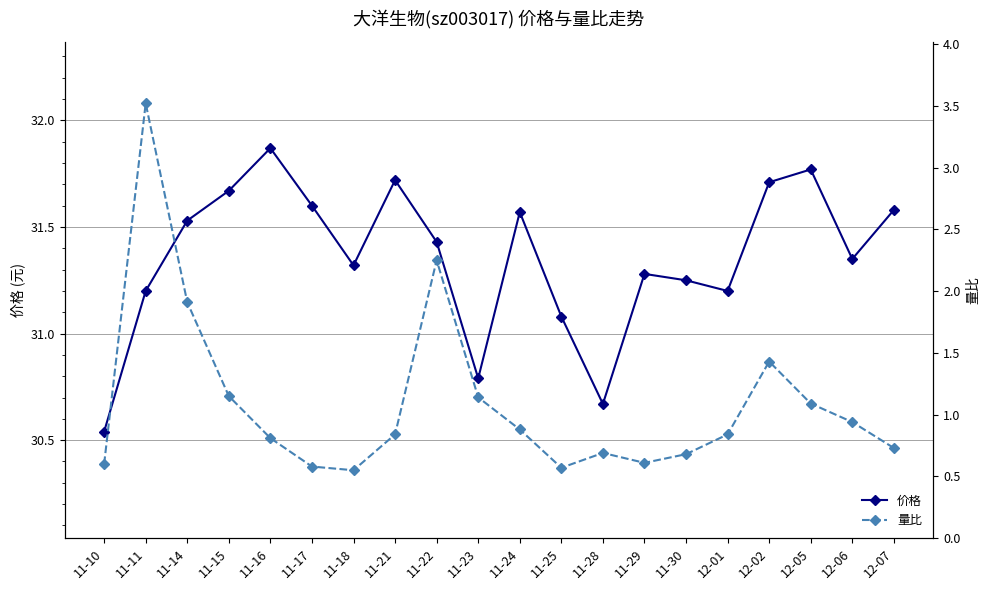

True or false: 量比 and 价格 cross at least once.

False